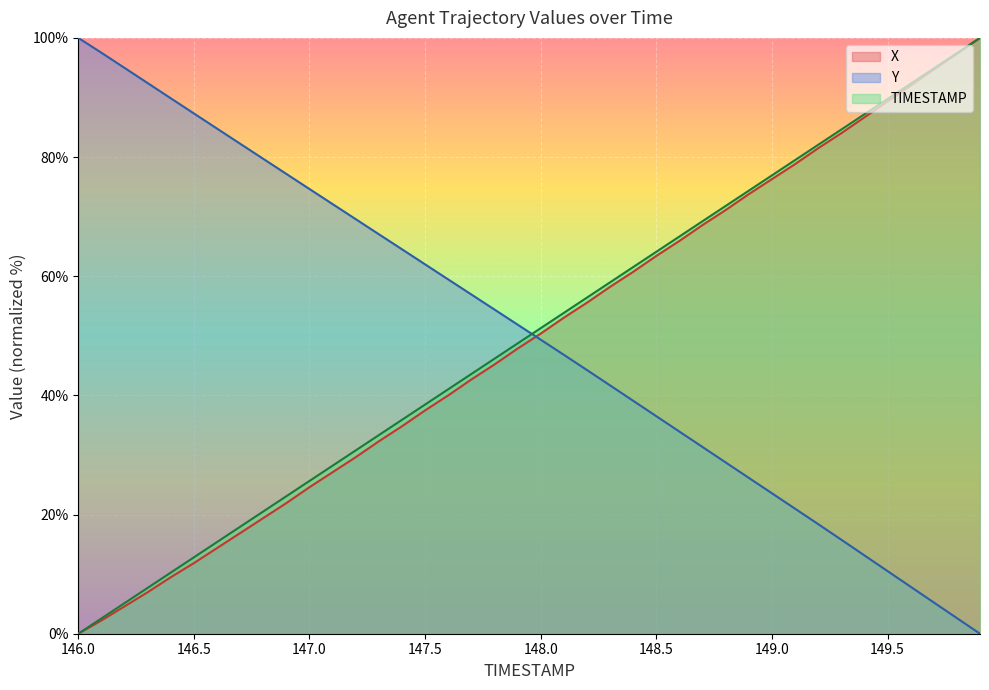

True or false: TIMESTAMP has a value of 2.6 at 146.1.

True